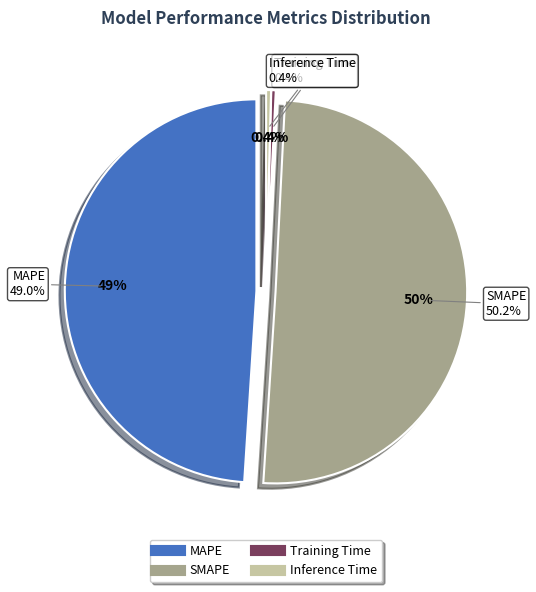

The SMAPE slice represents 50% of the pie. True or false?

True